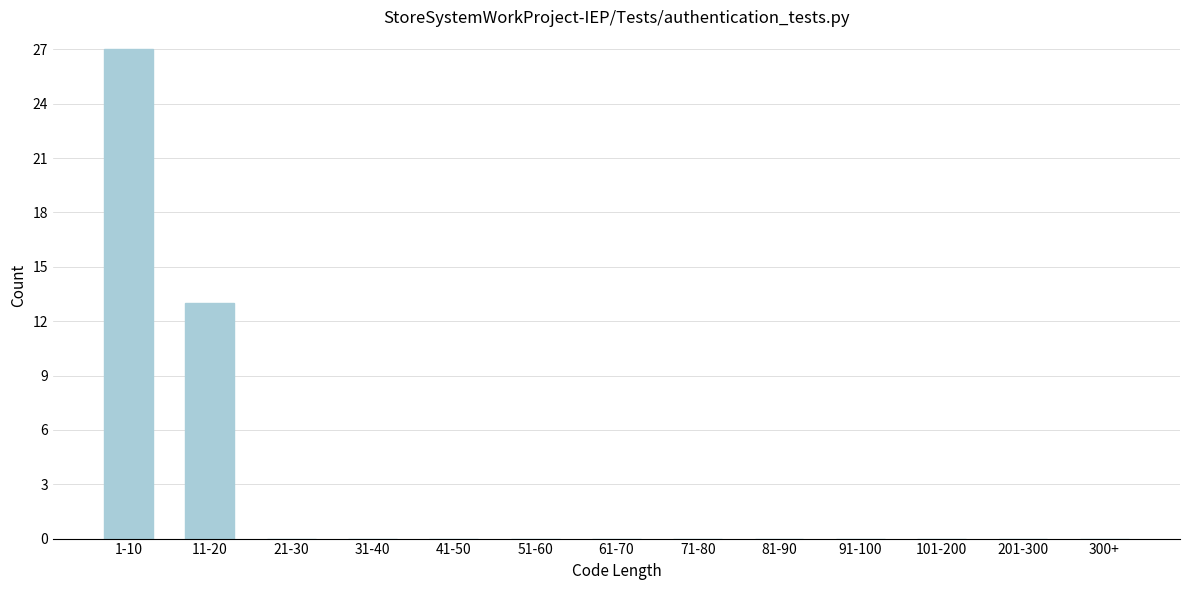

Reading right to left, extract all data points from this chart.

300+=0	201-300=0	101-200=0	91-100=0	81-90=0	71-80=0	61-70=0	51-60=0	41-50=0	31-40=0	21-30=0	11-20=13	1-10=27